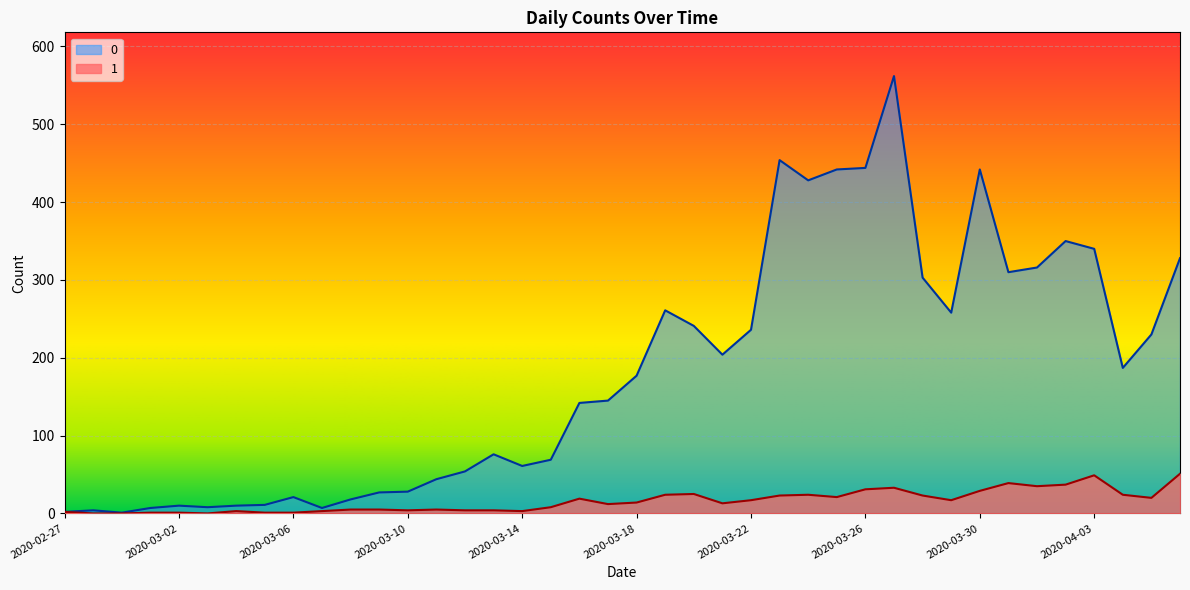

Is it true that 1 equals 14 at 2020-03-18?

True